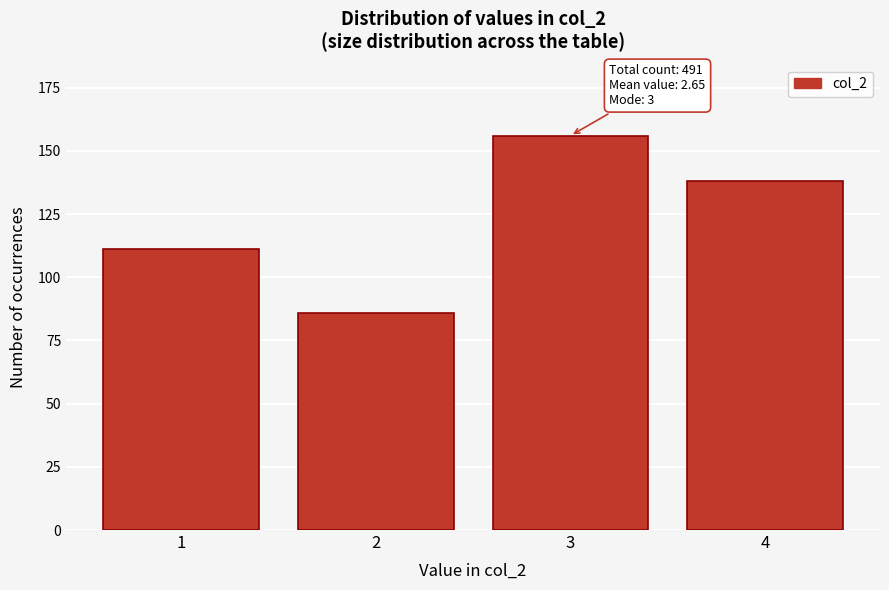

Reading left to right, transcribe all the data shown in this chart.

111	86	156	138